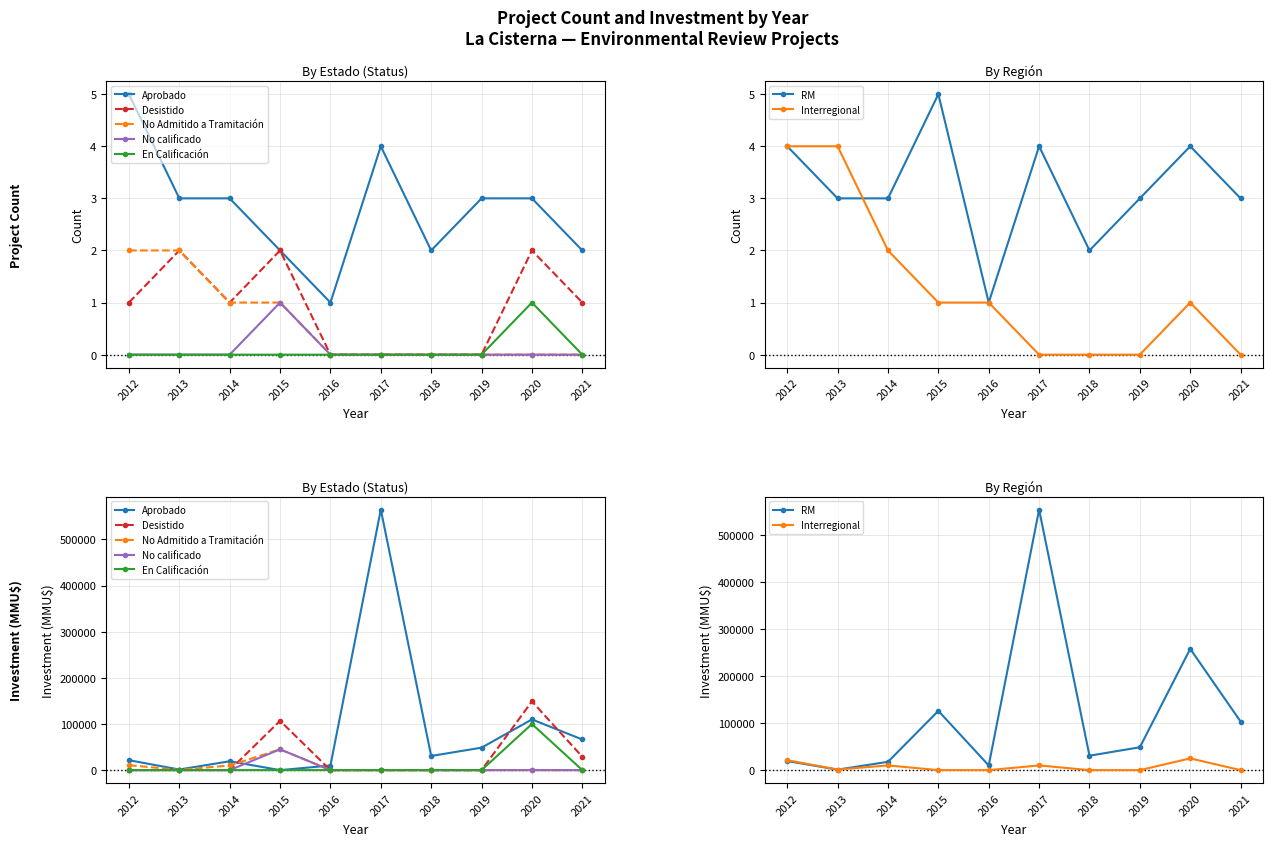

What is the difference between the highest and lowest values at 2013?

3